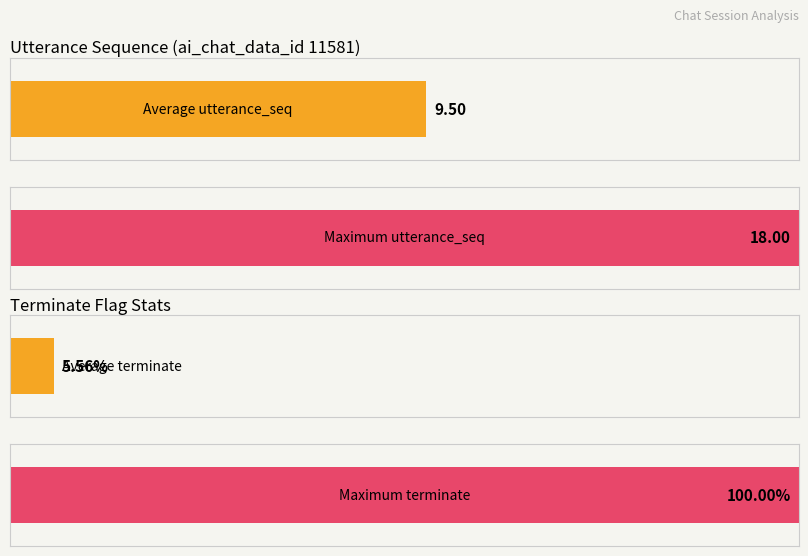

What are all the series names shown in the legend?

terminate, utterance_seq